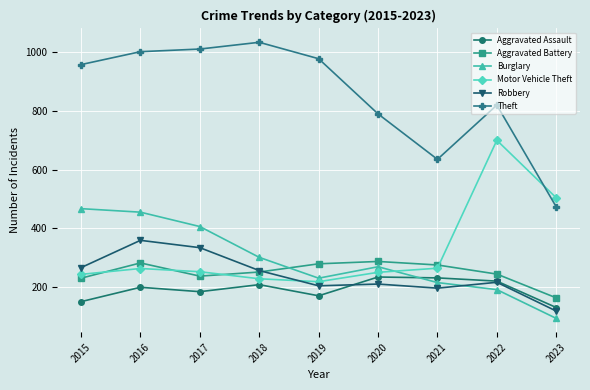

What are all the series names shown in the legend?

Aggravated Assault, Aggravated Battery, Burglary, Motor Vehicle Theft, Robbery, Theft